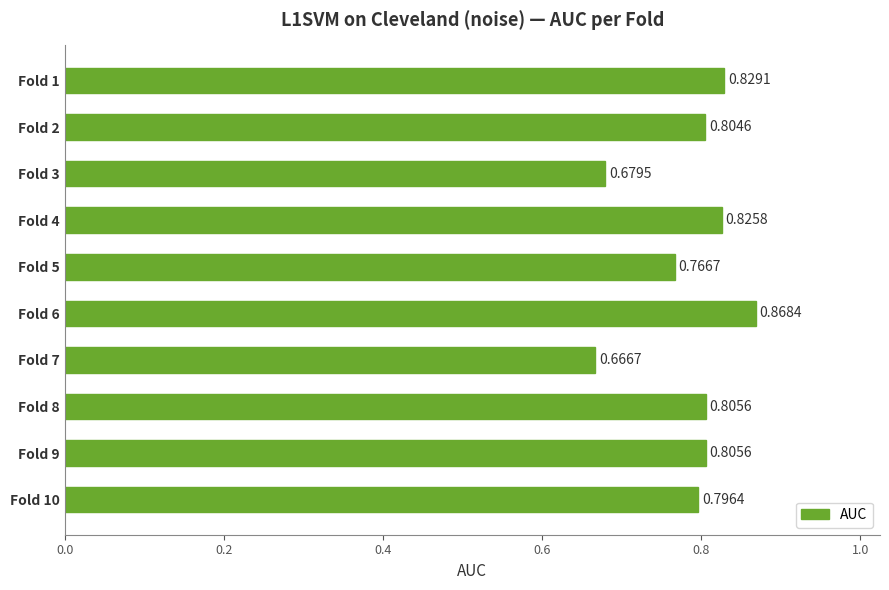

Between Fold 7 and Fold 8, which is larger?

Fold 8